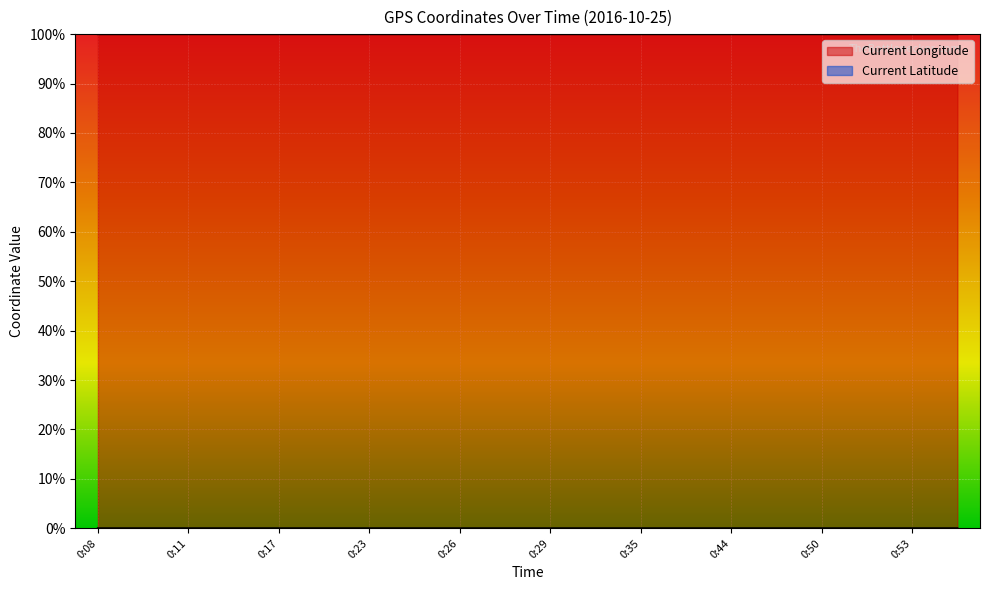

How many values in Current Latitude are above zero?

18